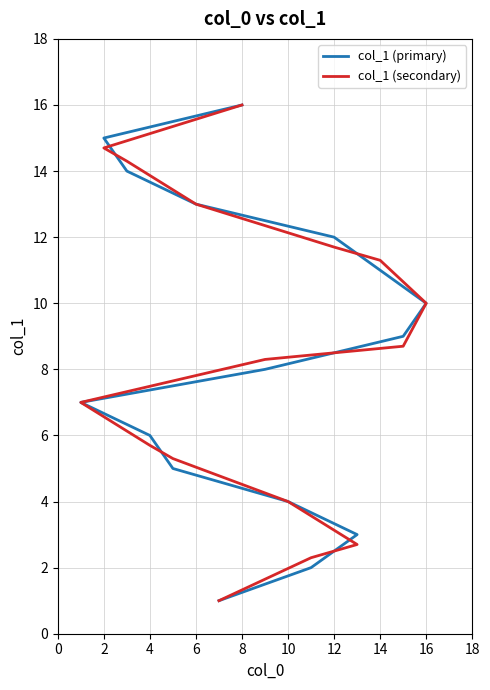

True or false: col_1 (primary) has more than 0 points higher than both neighbors.

False